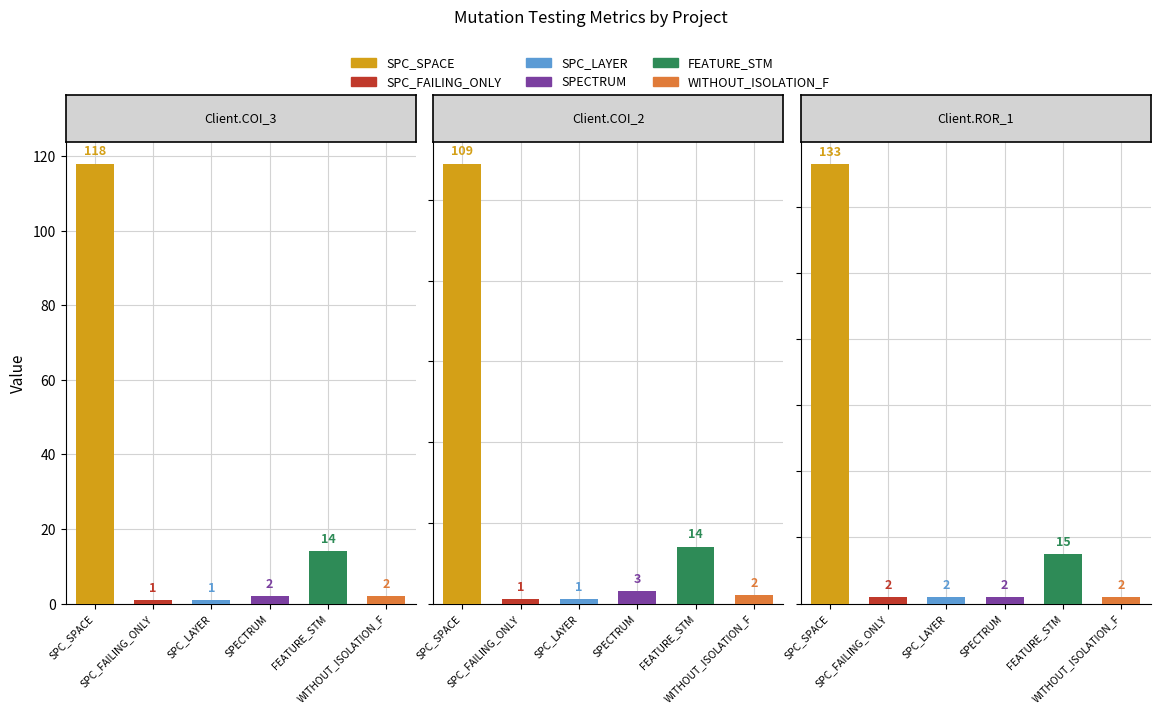

Rank the categories by WITHOUT_ISOLATION_F value from lowest to highest.

0, 1, 2